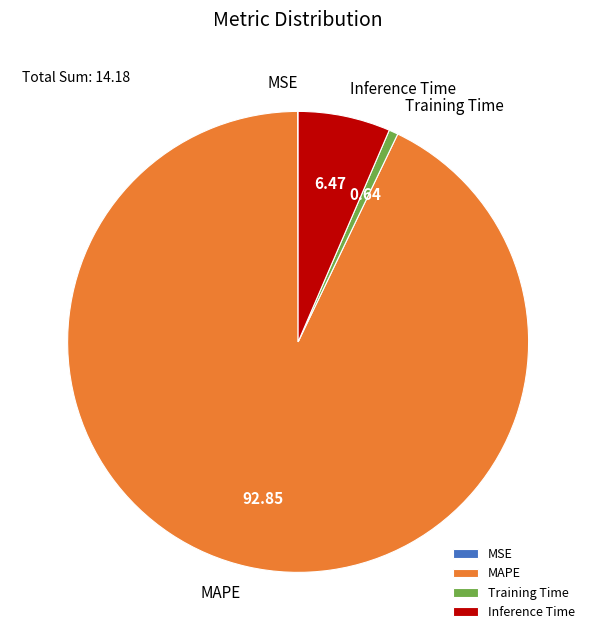

Which category has the biggest portion of the pie?

MAPE